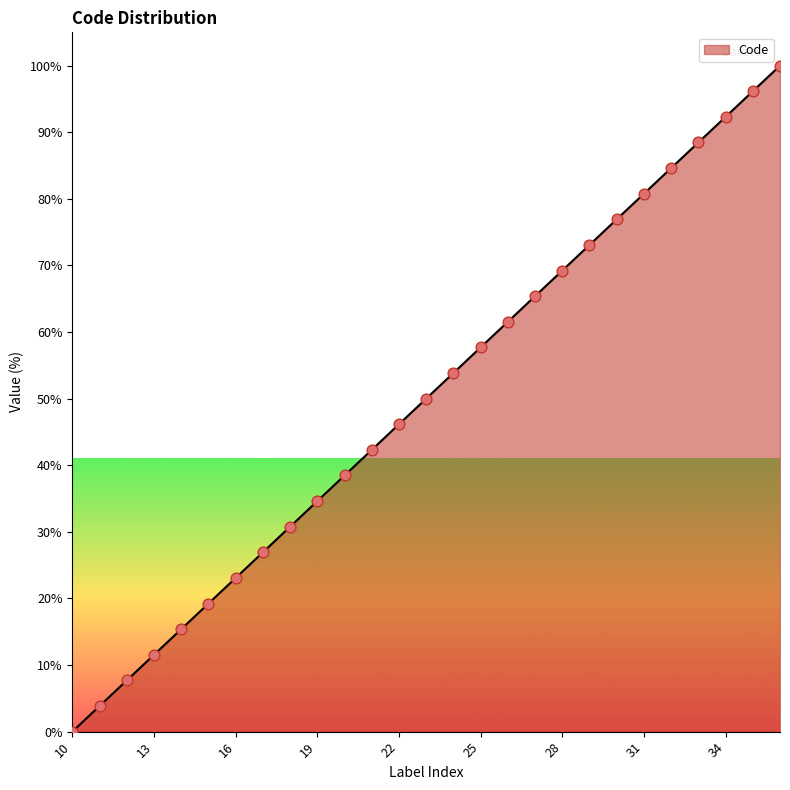

What is the maximum value shown in the chart?

100.0